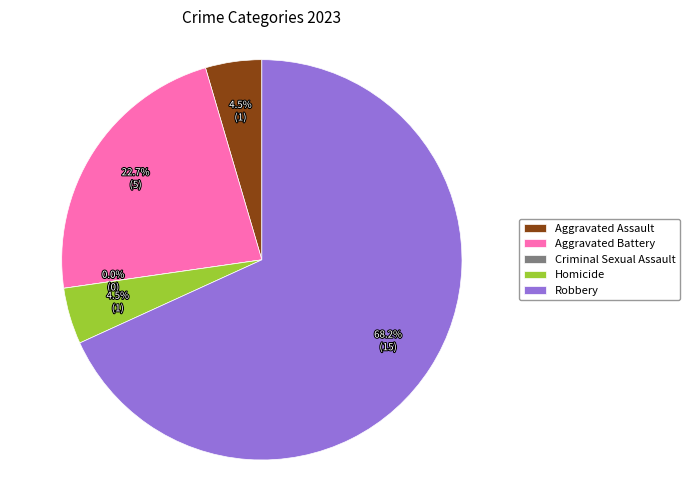

Count the number of slices in the pie.

5